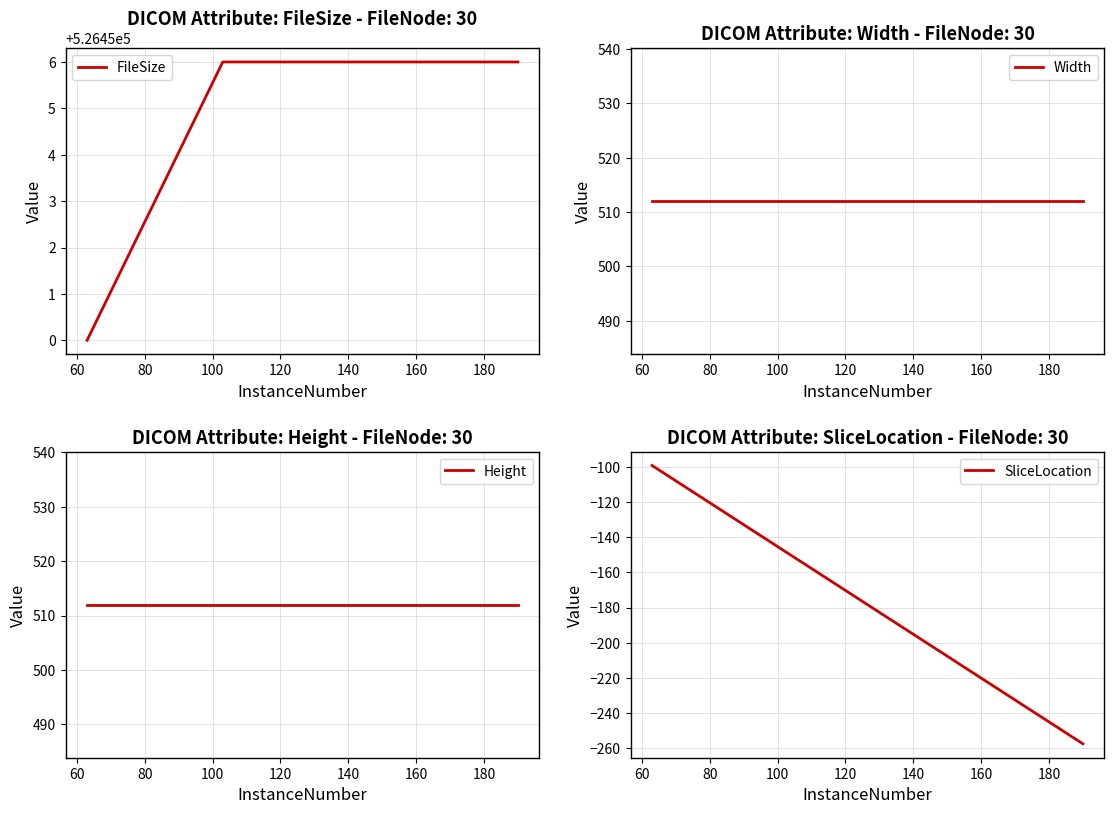

What is the maximum value for FileSize?

526456